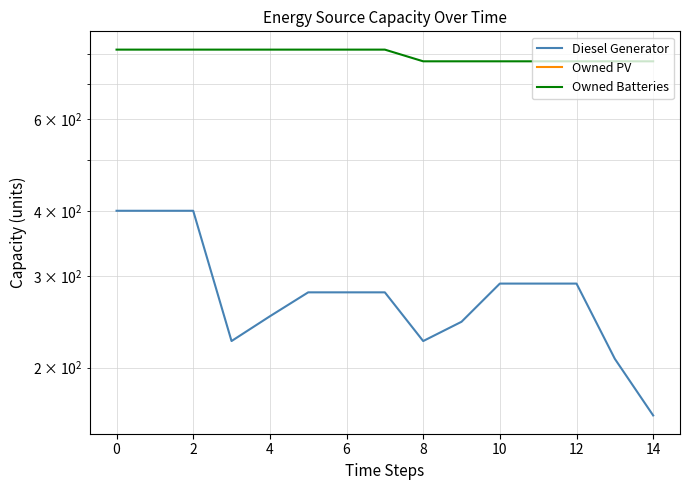

What are all the series names shown in the legend?

Diesel Generator, Owned PV, Owned Batteries